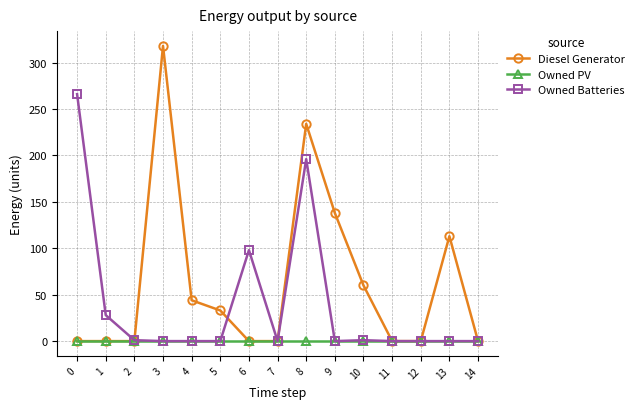

True or false: Diesel Generator has a value of -165 at 12.

False